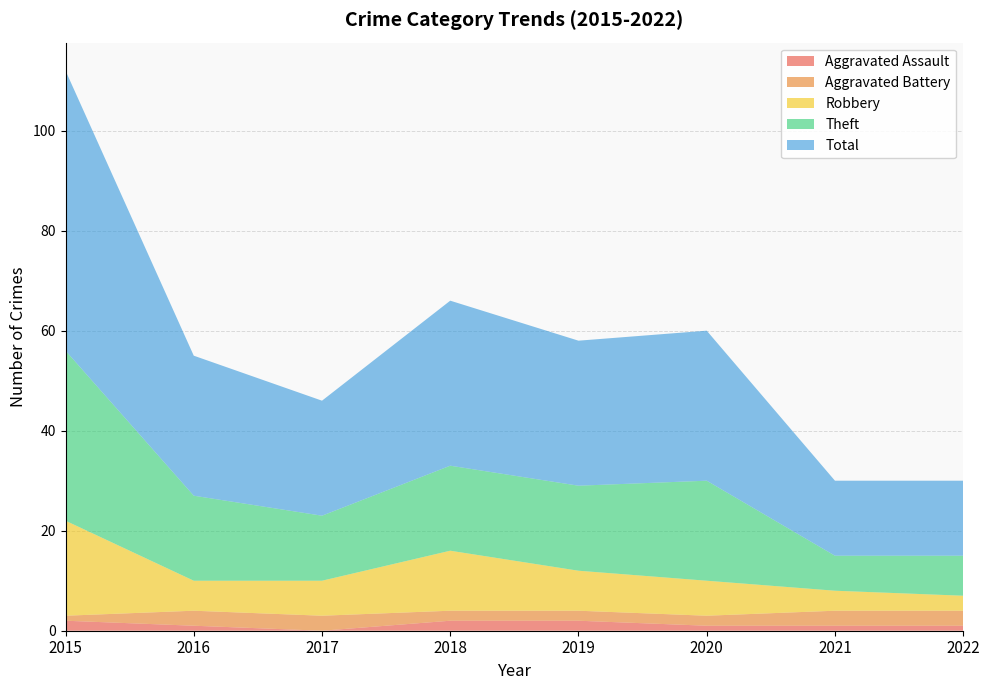

Reading left to right, extract all data points from this chart.

Aggravated Assault: 2015=2	2016=1	2017=0	2018=2	2019=2	2020=1	2021=1	2022=1
Aggravated Battery: 2015=1	2016=3	2017=3	2018=2	2019=2	2020=2	2021=3	2022=3
Robbery: 2015=19	2016=6	2017=7	2018=12	2019=8	2020=7	2021=4	2022=3
Theft: 2015=34	2016=17	2017=13	2018=17	2019=17	2020=20	2021=7	2022=8
Total: 2015=56	2016=28	2017=23	2018=33	2019=29	2020=30	2021=15	2022=15